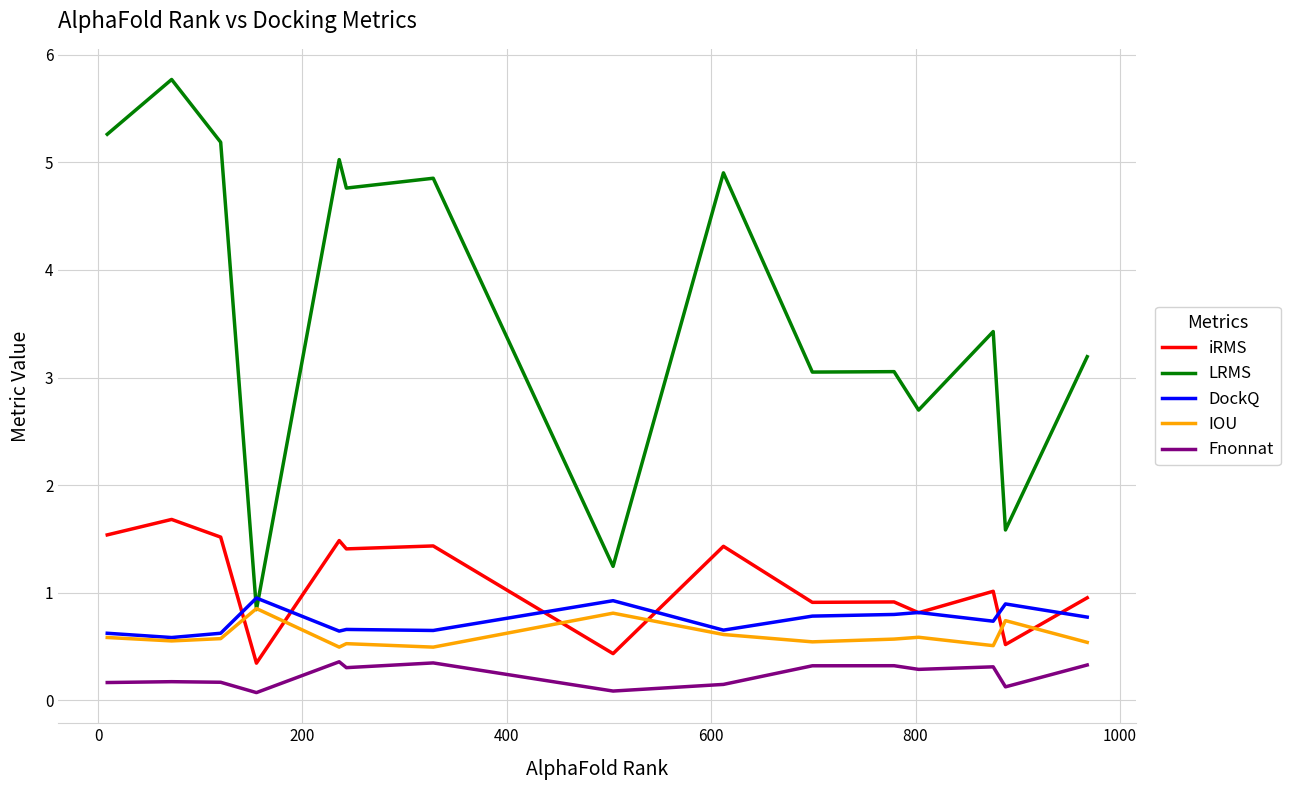

Which series has the largest range (max minus min)?

LRMS